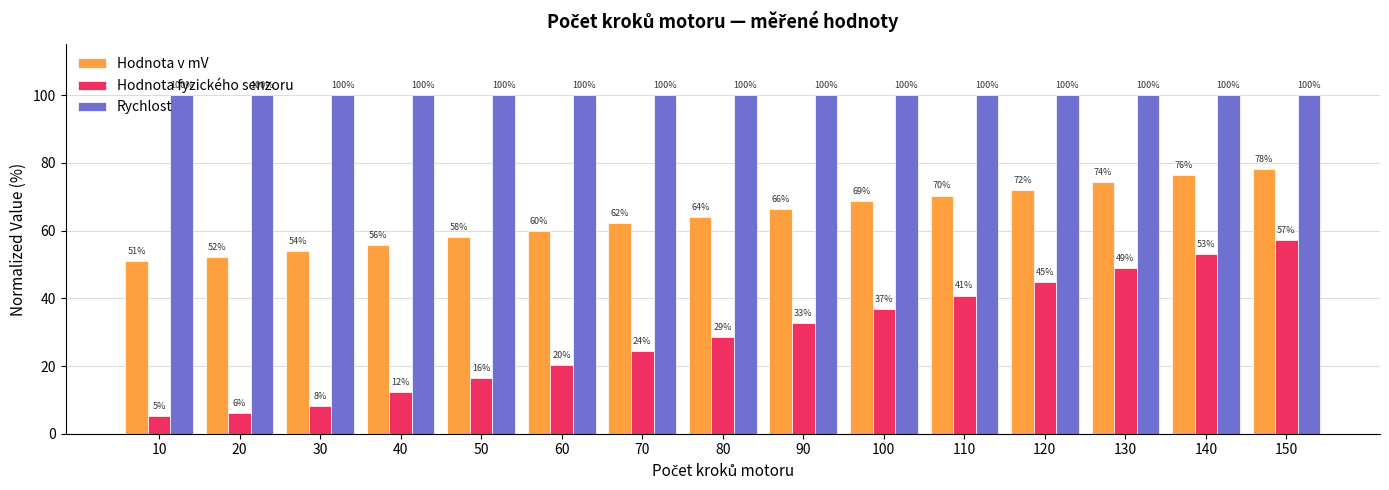

What is the highest value of the Hodnota v mV series?

78.1